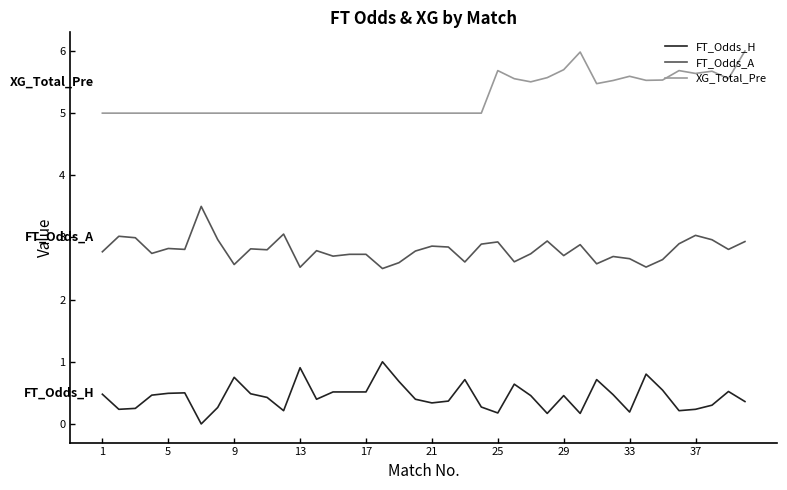

True or false: XG_Total_Pre and FT_Odds_A intersect in this chart.

False